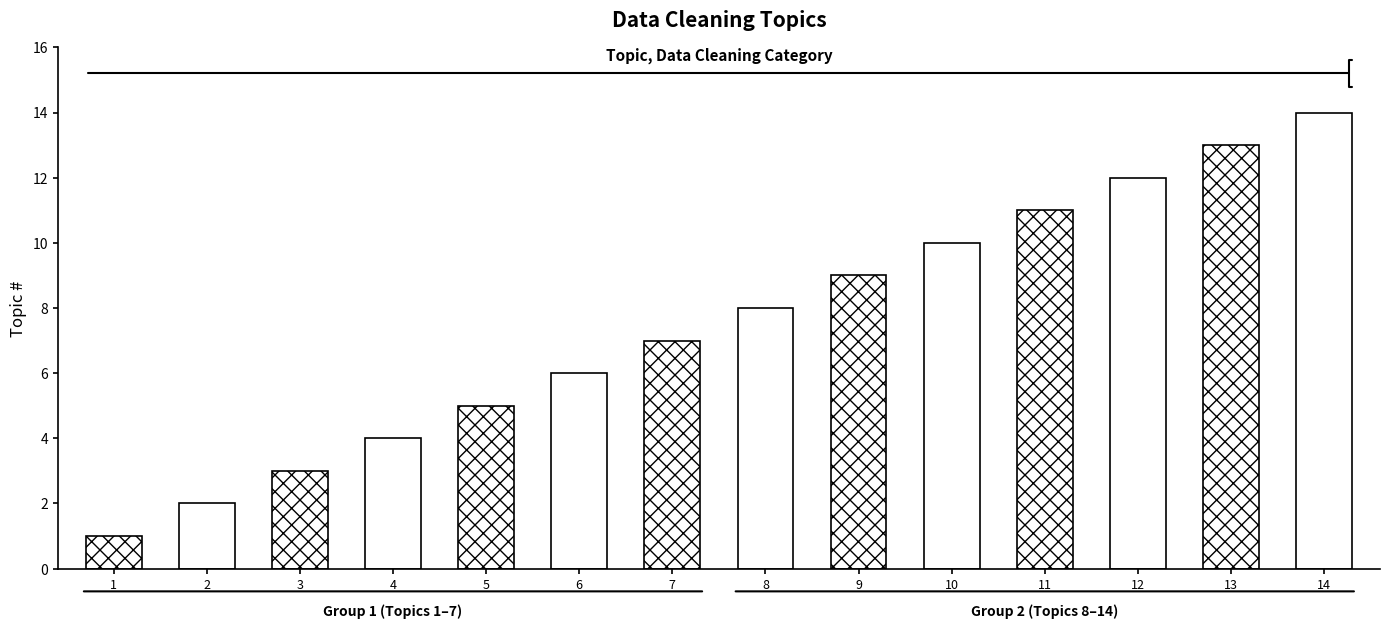

Reading left to right, what are all the values shown in this chart?

Missing Data Handling=1	Outlier Detection & Handling=2	Duplicate Removal=3	Data Transformation=4	Noise Reduction=5	Data Type Conversion=6	Categorical Data Handling=7	Text Data Cleaning=8	Handling Imbalanced Data=9	Date and Time Cleaning=10	Data Validation=11	Inconsistency Resolution=12	Schema & Structural Corrections=13	Addressing Embedded Data=14